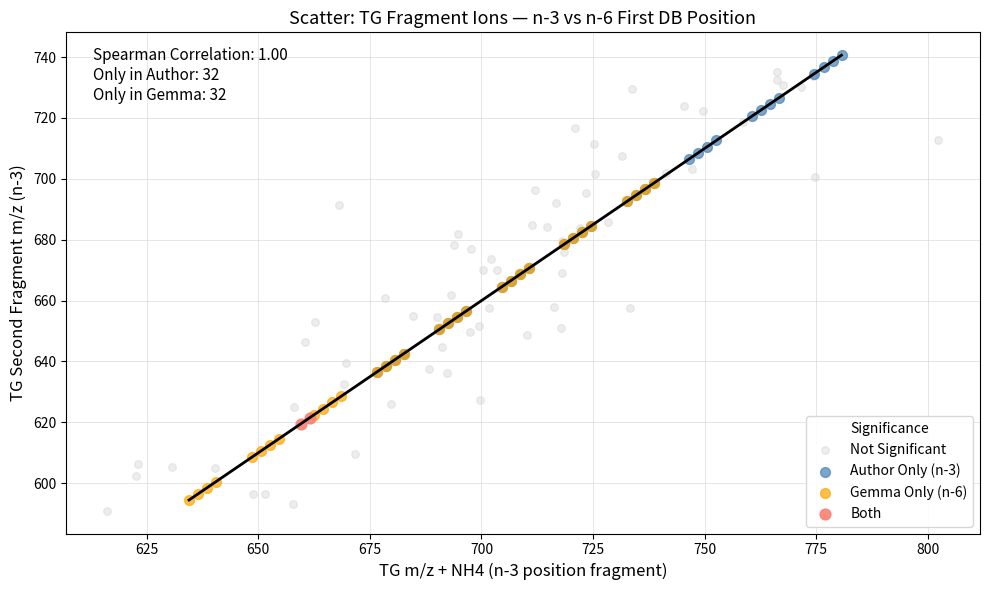

What are all the series names shown in the legend?

Not Significant, Author Only (n-3), Gemma Only (n-6), Both